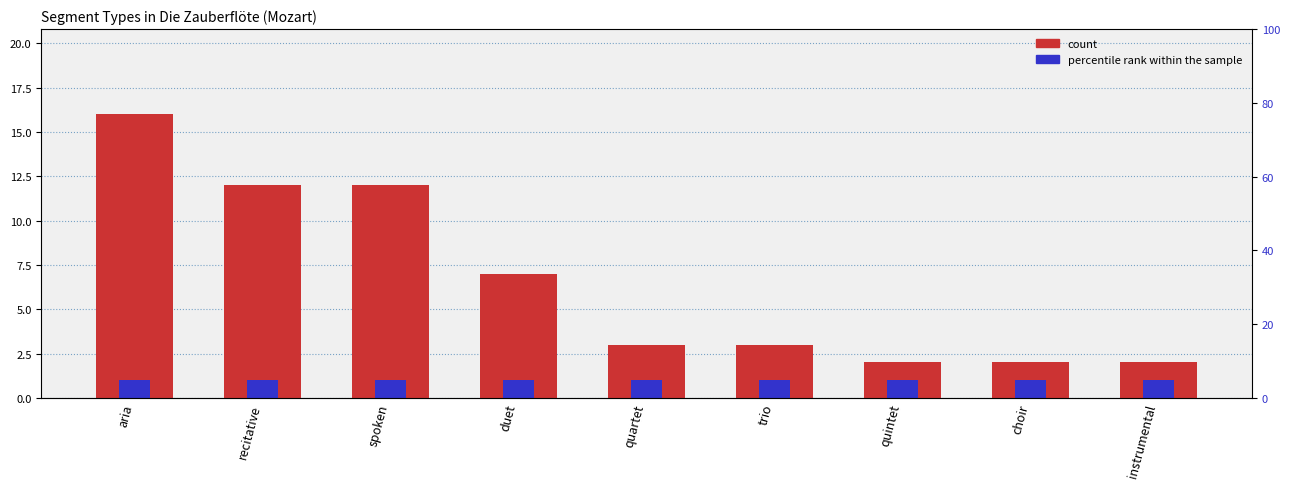

Rank the series by their average value, from highest to lowest.

count, percentile rank within the sample